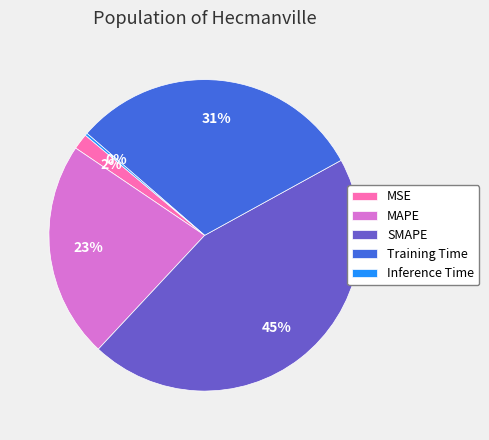

True or false: Training Time accounts for 31% of the total.

True